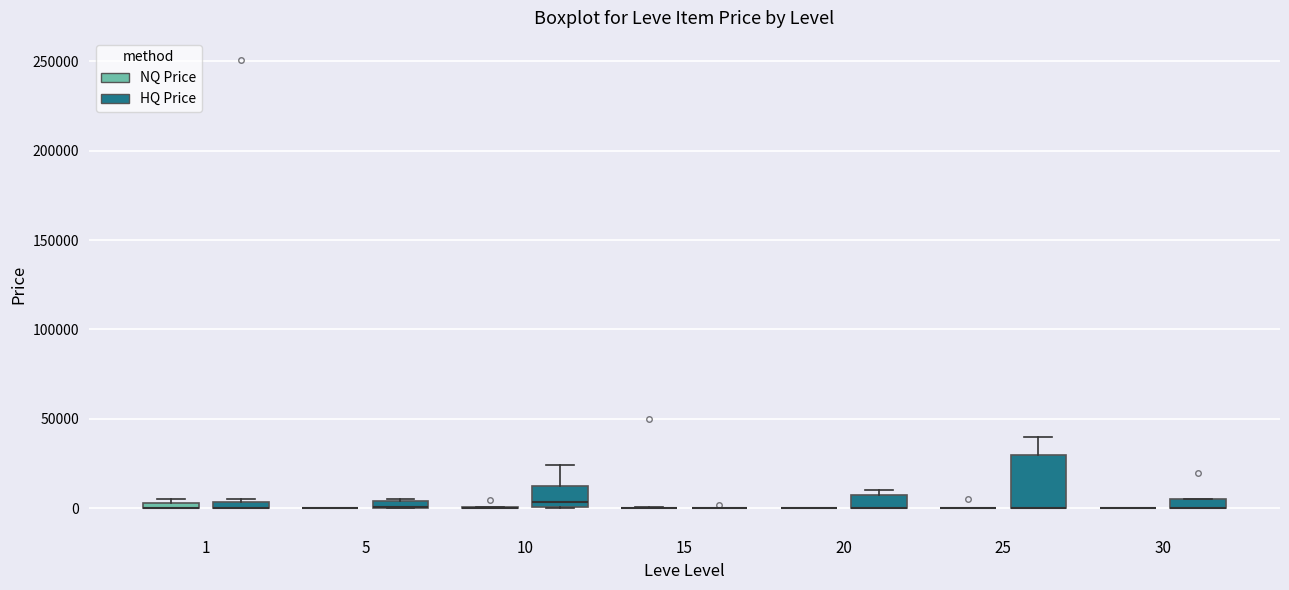

Which box is the tallest, from its lower edge to its upper edge?

25 (HQ Price)